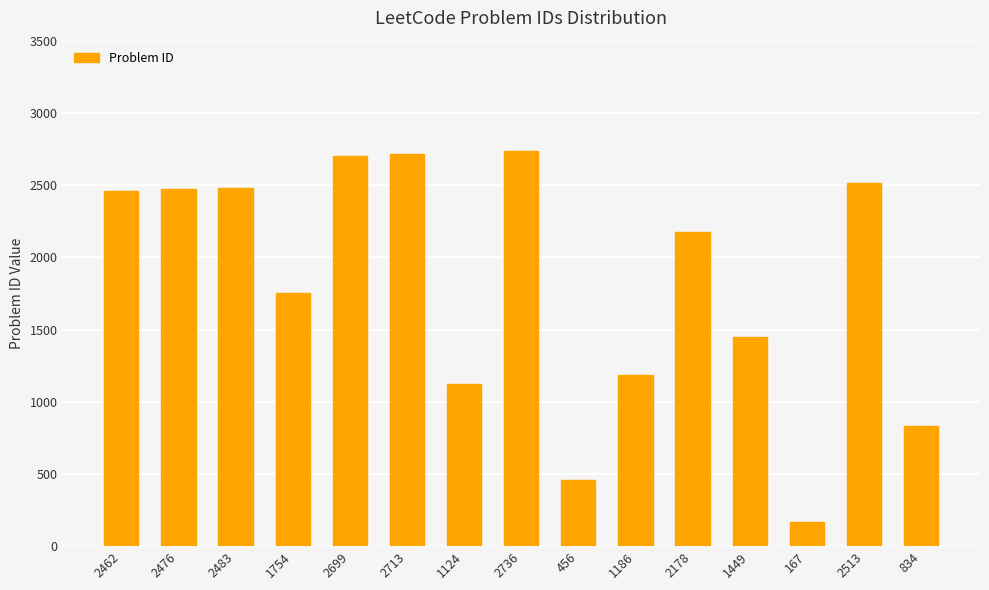

What is the ratio of the value at 2736 to the value at 167?

16.4